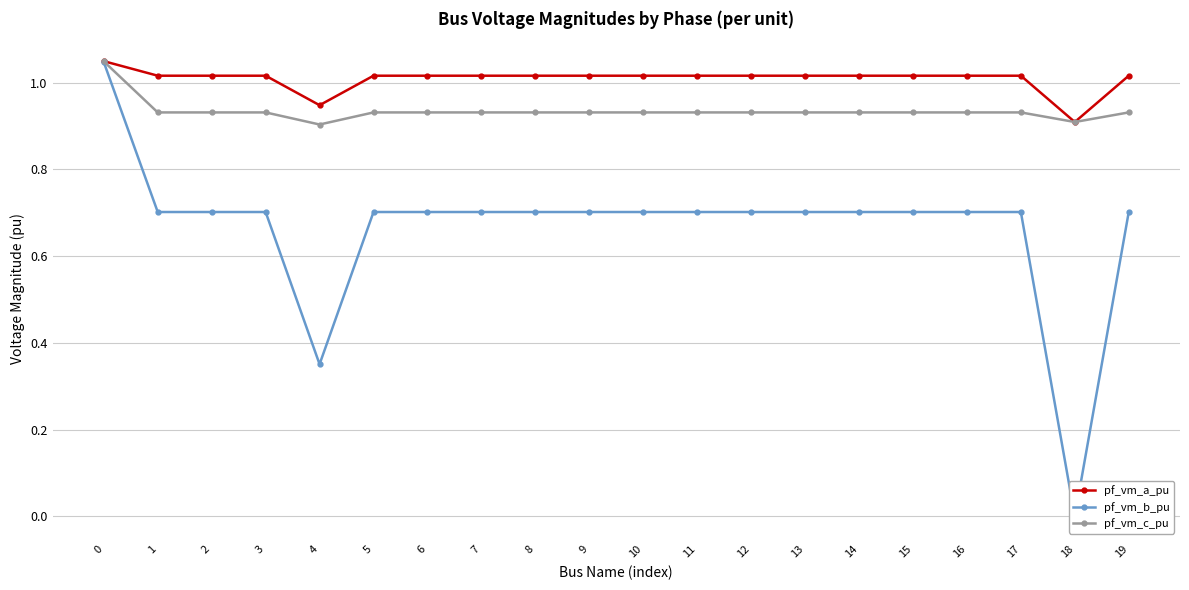

Is the value of pf_vm_a_pu at 6 greater than the value of pf_vm_c_pu at 16?

Yes